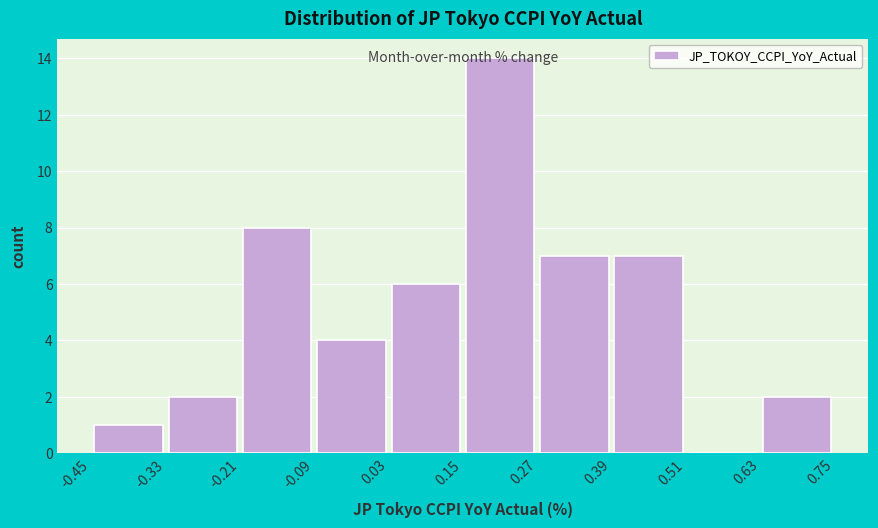

Reading left to right, transcribe this chart: for each bar, give the range it covers on the x-axis and its height. The values are not printed on the chart, so give them approximately, as read against the axis.

-0.45 to -0.33: 1
-0.33 to -0.21: 2
-0.21 to -0.09: 8
-0.09 to 0.03: 4
0.03 to 0.15: 6
0.15 to 0.27: 14
0.27 to 0.39: 7
0.39 to 0.51: 7
0.51 to 0.63: 0
0.63 to 0.75: 2